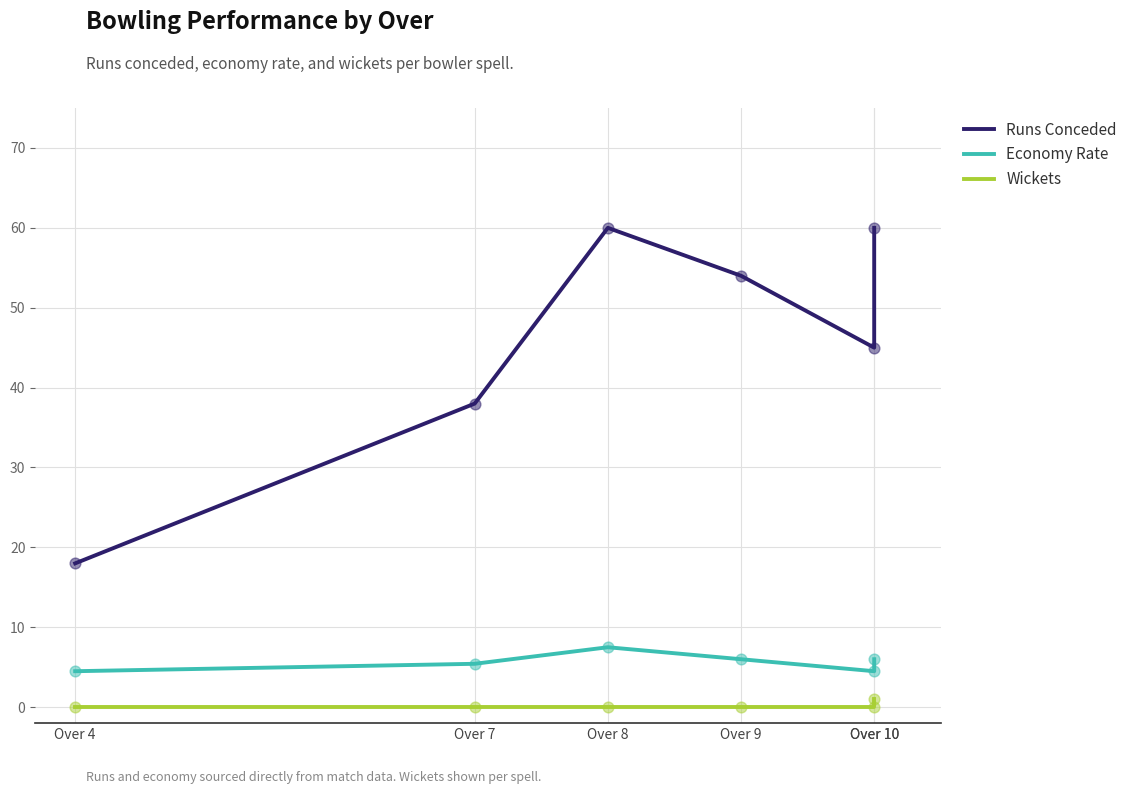

Which series reaches the minimum Y coordinate?

Wickets